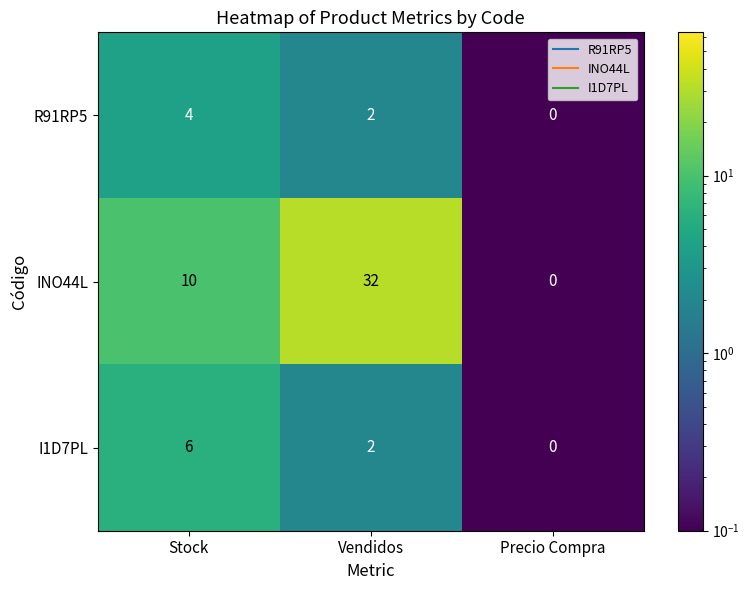

The I1D7PL series shows 4 at Stock. True or false?

False